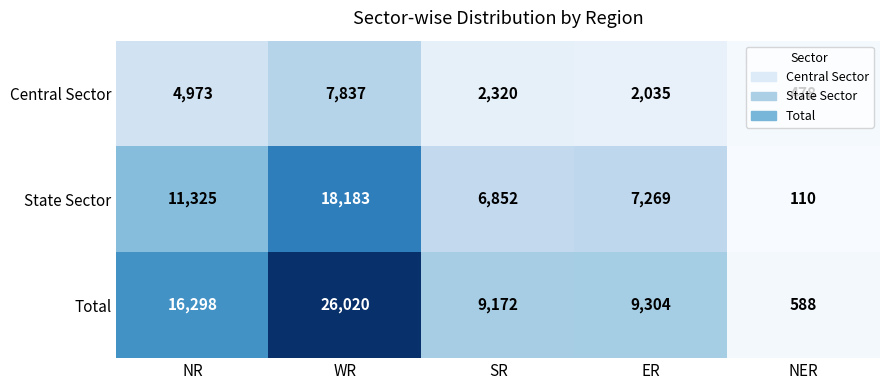

What is the spread (max minus min) of values at SR?

6852